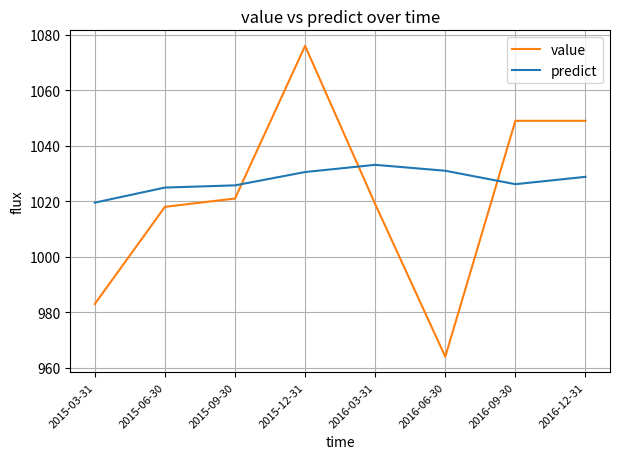

What is the total value across all series at 2016-09-30?

2075.2